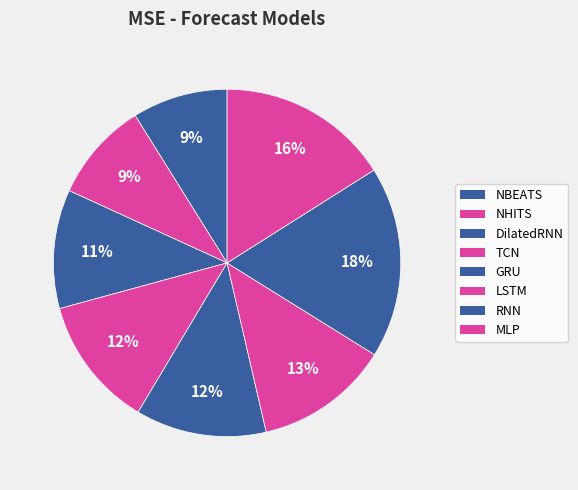

What percentage is the DilatedRNN slice, to the nearest percent?

11%